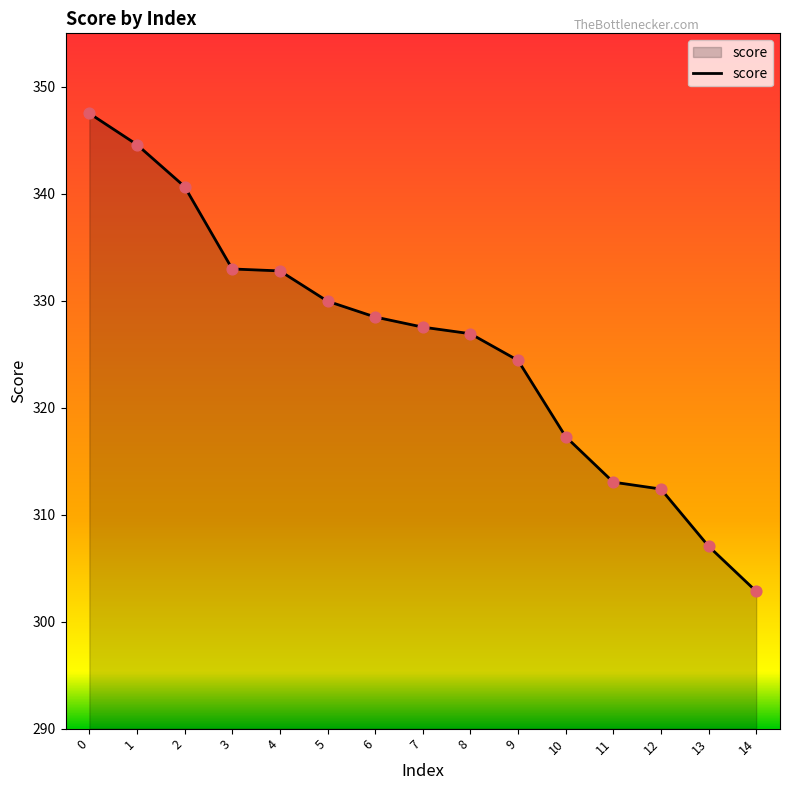

Approximately how many times larger is the value at 2 compared to 0?

1.0